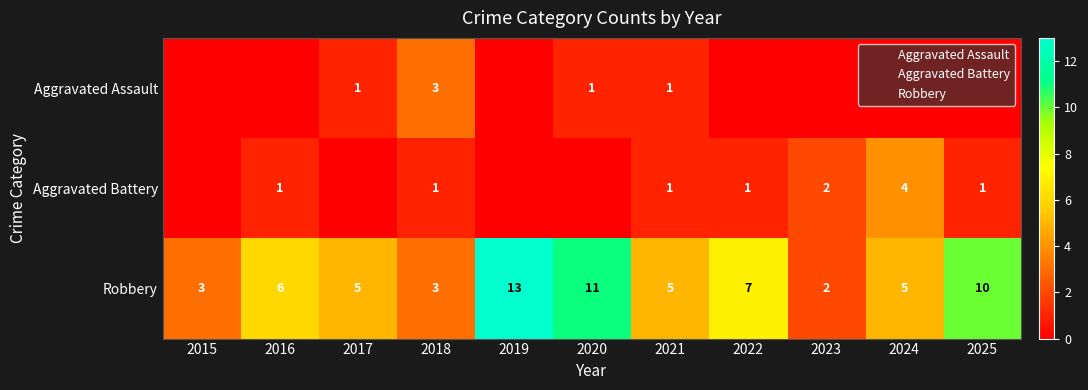

Count the Aggravated Assault values in the range 0 to 1.

10